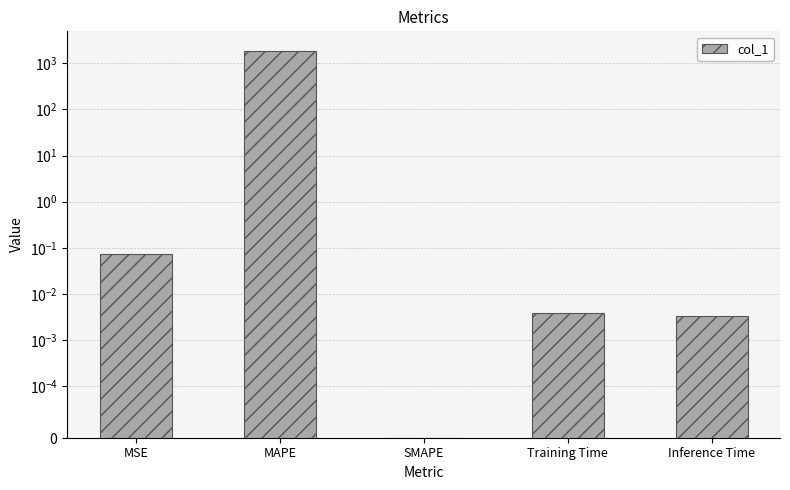

Read the value at MAPE.

1866.0